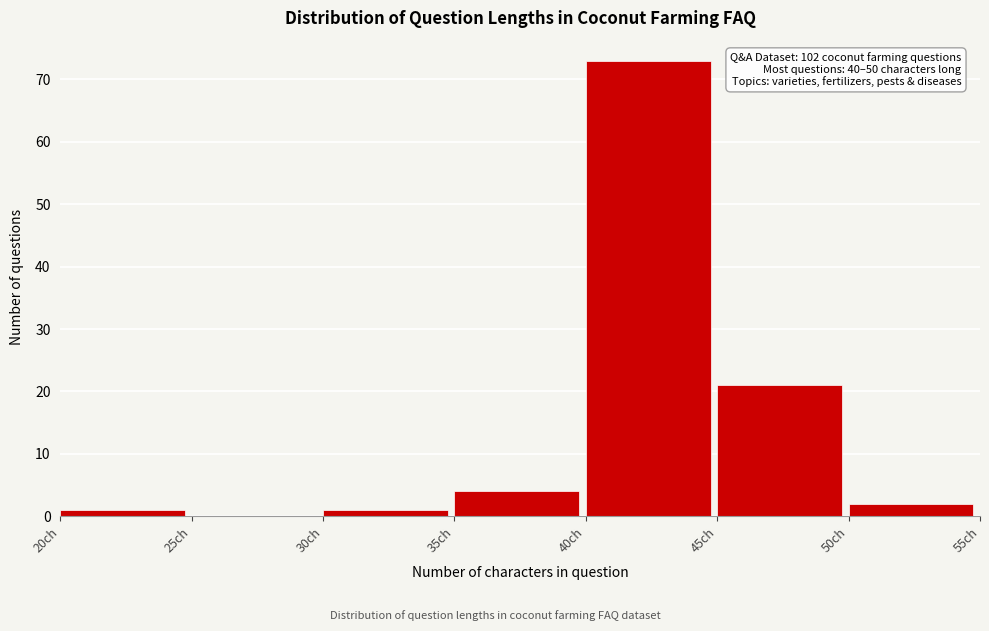

Which range on the x-axis has the tallest bar?

40 to 45